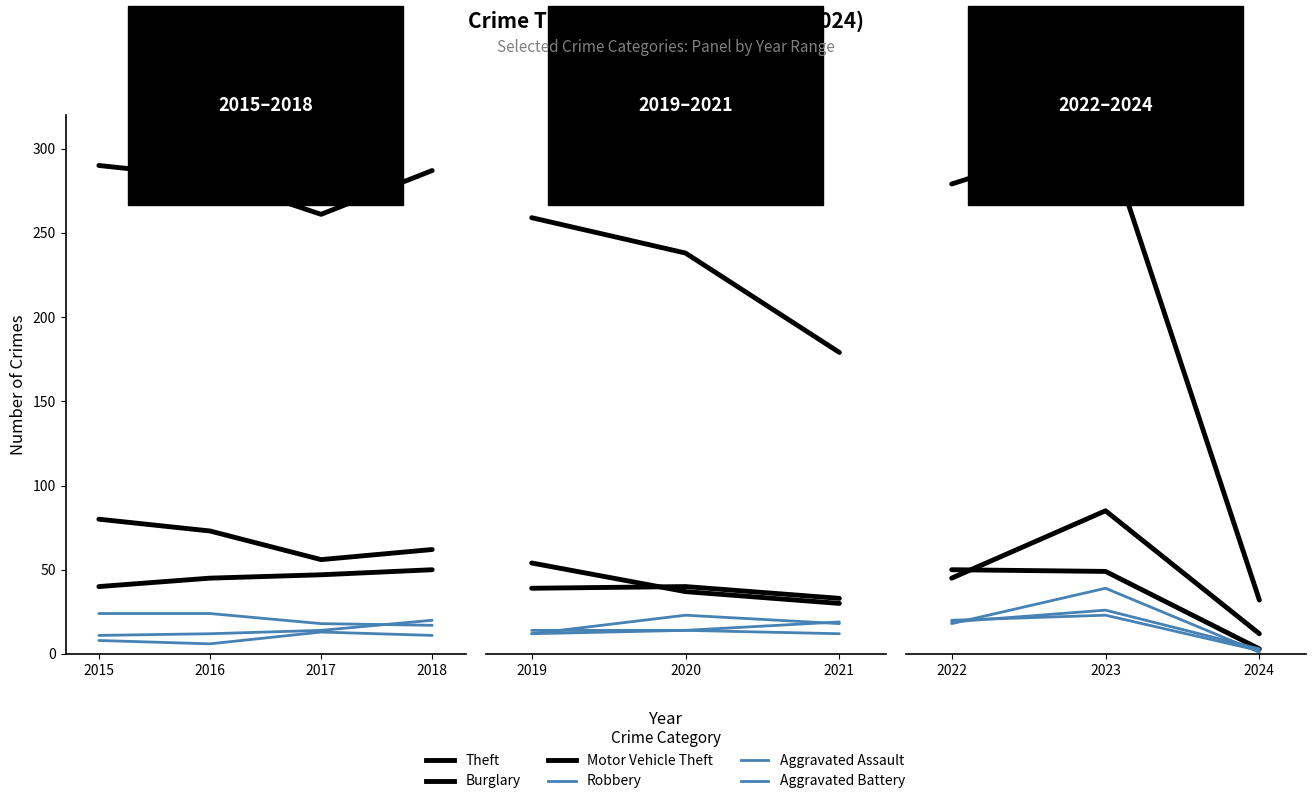

What is the maximum value shown in the chart?

308